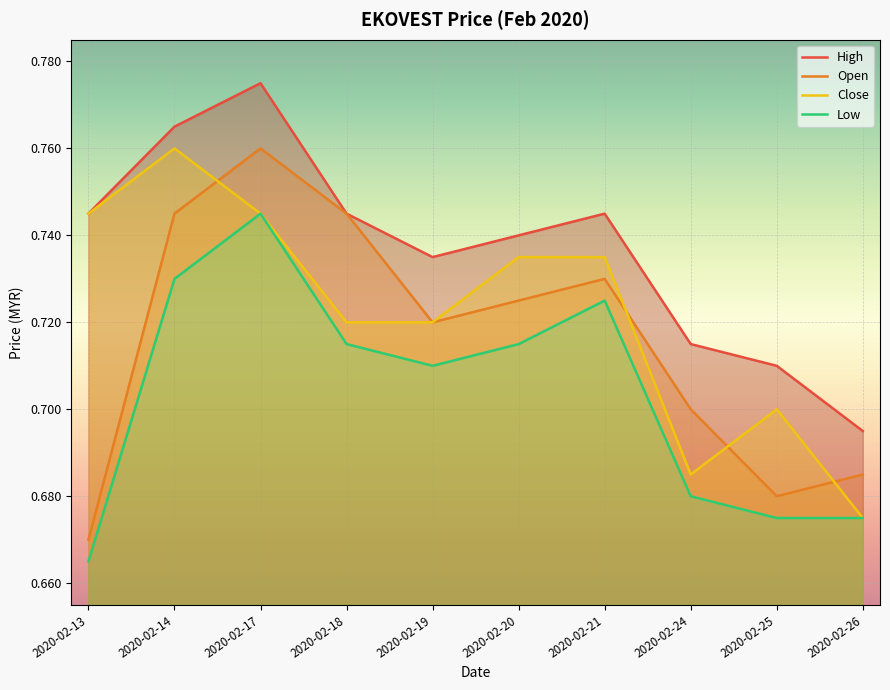

What is the maximum value shown in the chart?

0.8